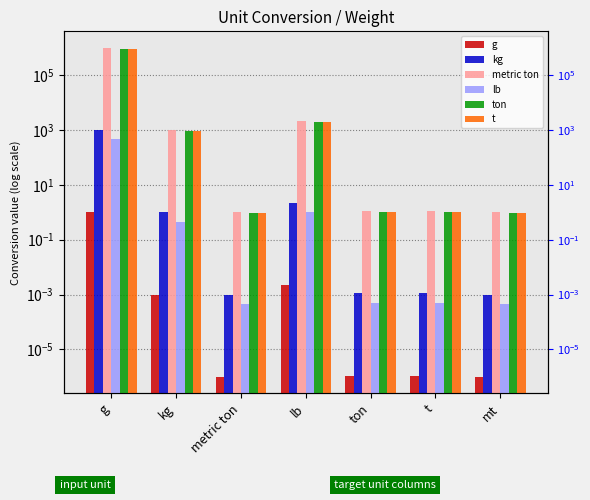

At which category is the sum across all series the highest?

g